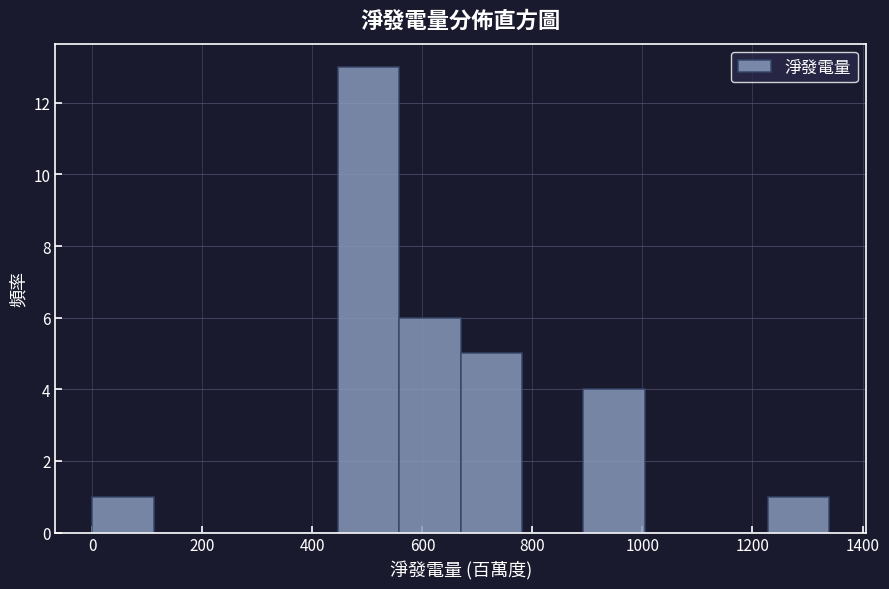

Reading left to right, list every bar in this chart as the range it spans on the x-axis followed by its height. Neither the bar edges nor the heights are printed on the chart, so give them approximately, as read against the axes.

0 to 120: 1
120 to 220: 0
220 to 340: 0
340 to 440: 0
440 to 560: 13
560 to 660: 6
660 to 780: 5
780 to 900: 0
900 to 1000: 4
1000 to 1120: 0
1120 to 1220: 0
1220 to 1340: 1